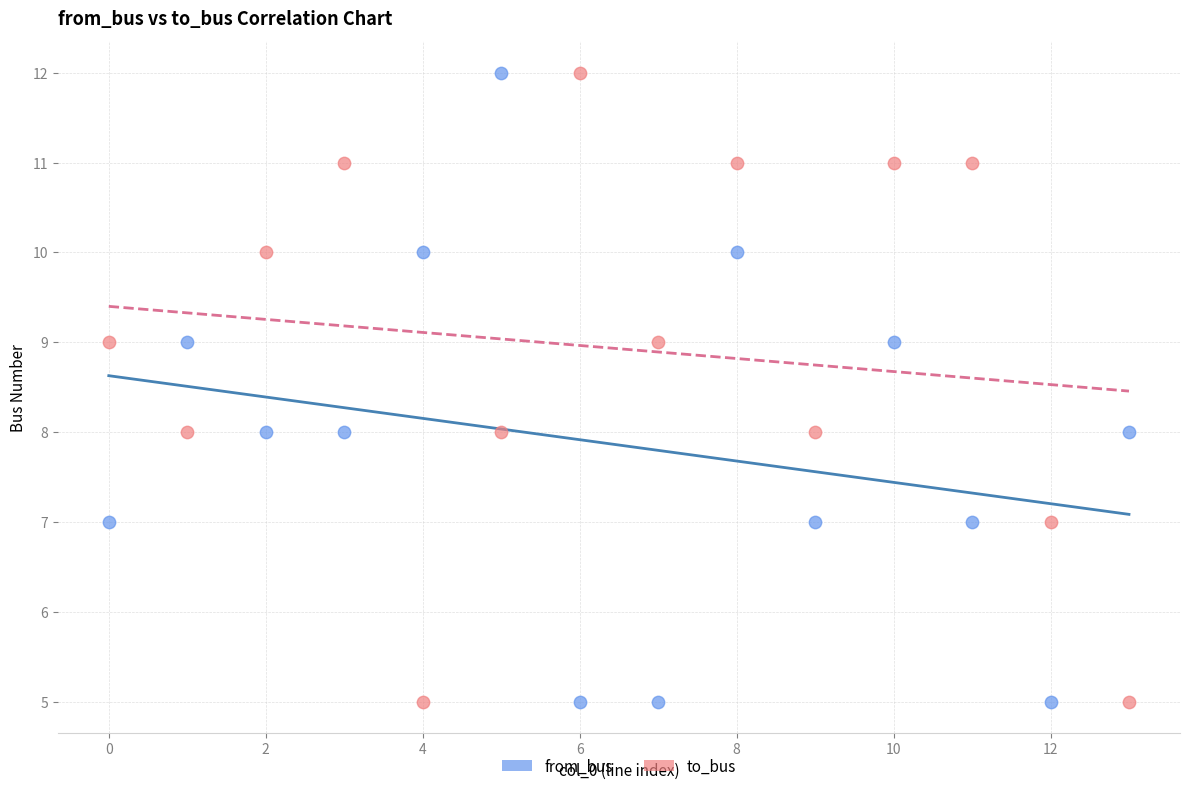

Across all data points, what is the range of Y values (max minus min)?

7